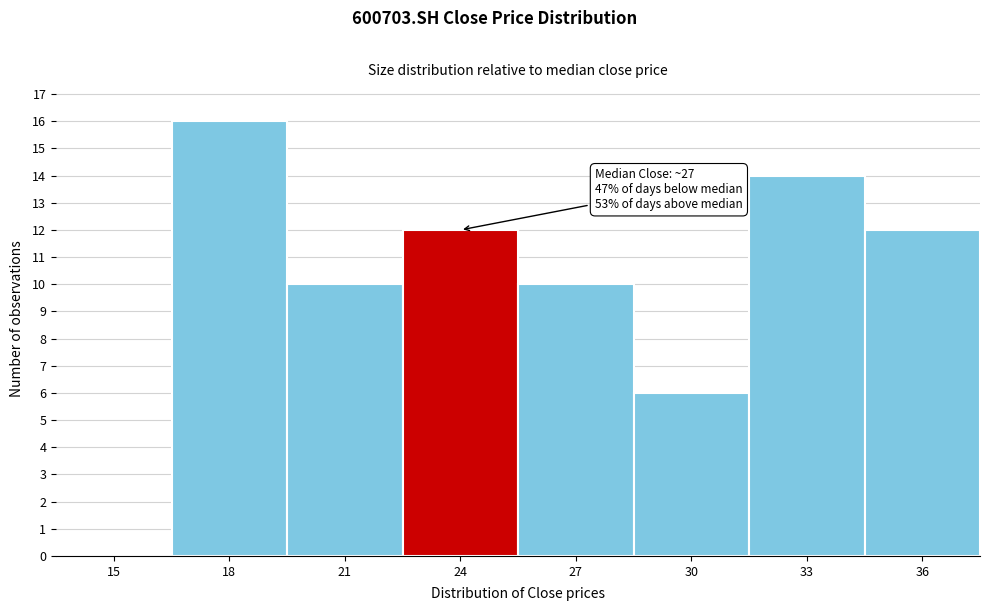

Reading right to left, transcribe all the data shown in this chart.

36=12	33=14	30=6	27=10	24=12	21=10	18=16	15=0